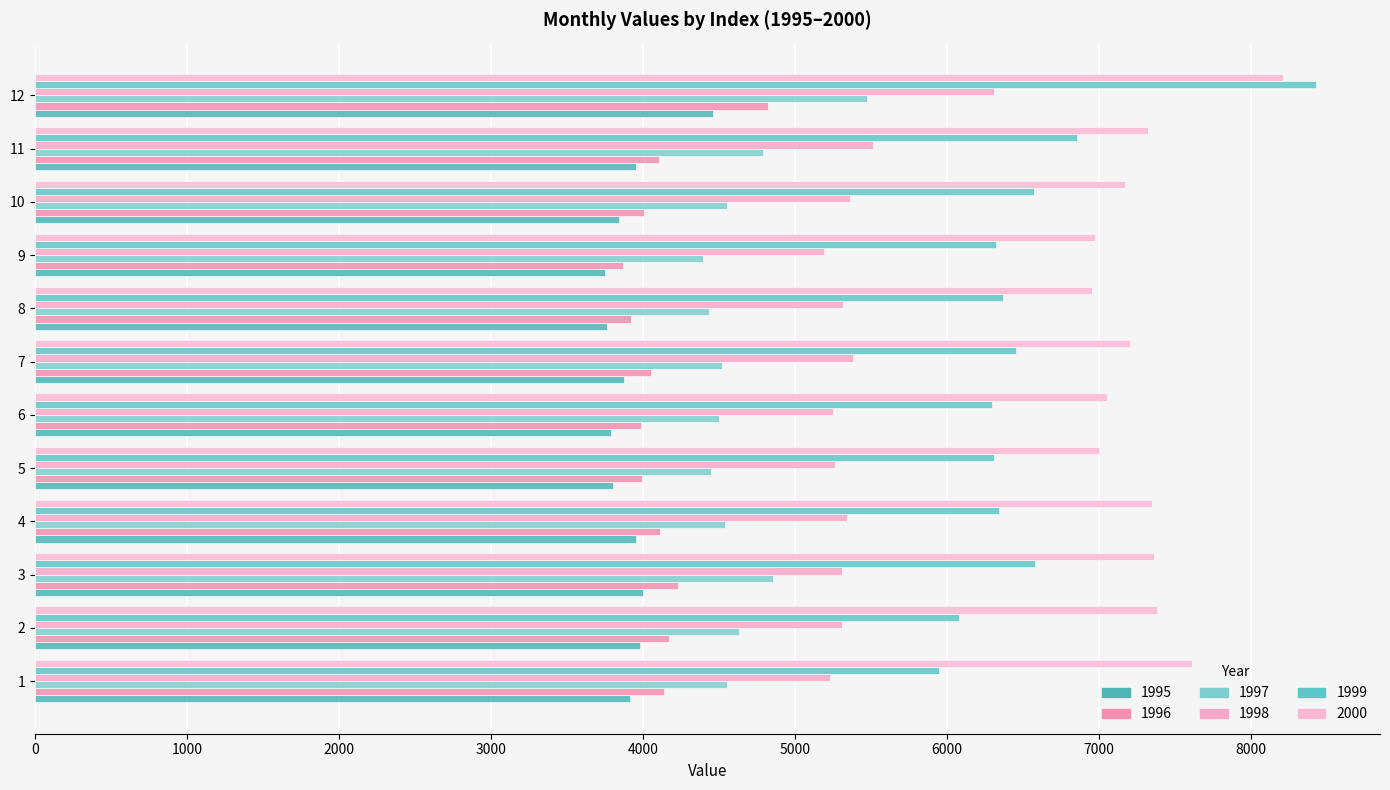

The value of 1999 at 5 is 4298.5. True or false?

False